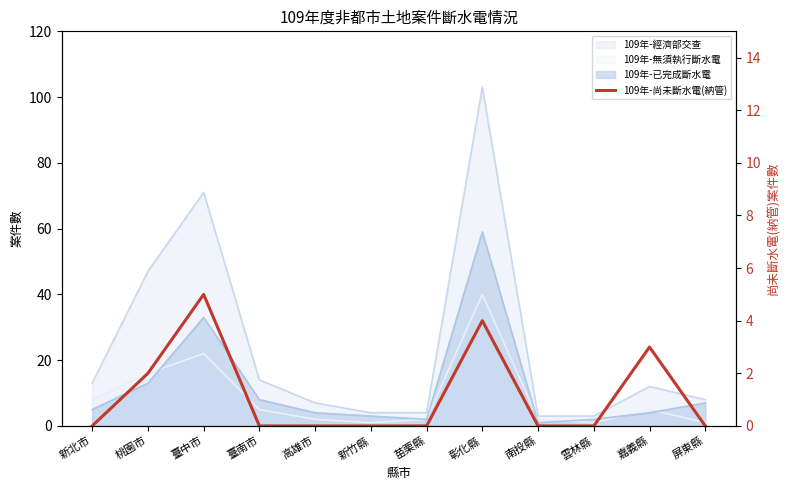

True or false: there are more than 1 points higher than both neighbors.

True